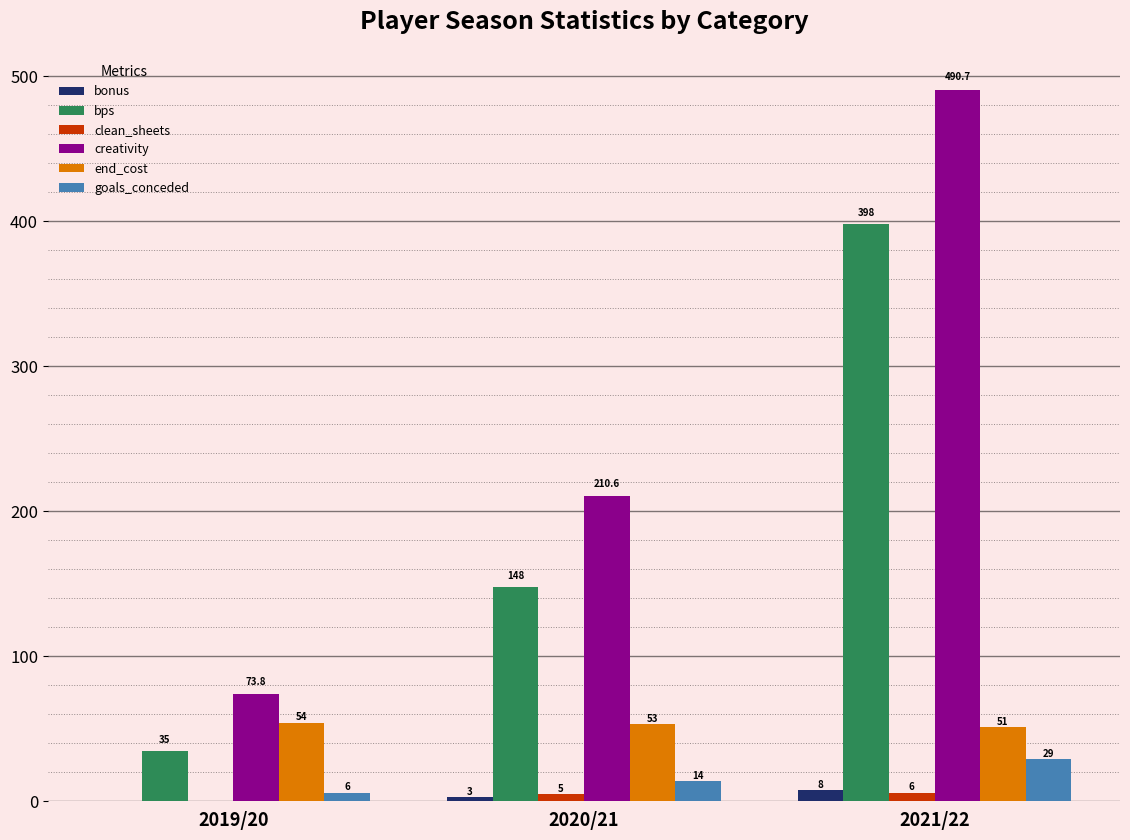

Count the goals_conceded values in the range 6 to 29.

3